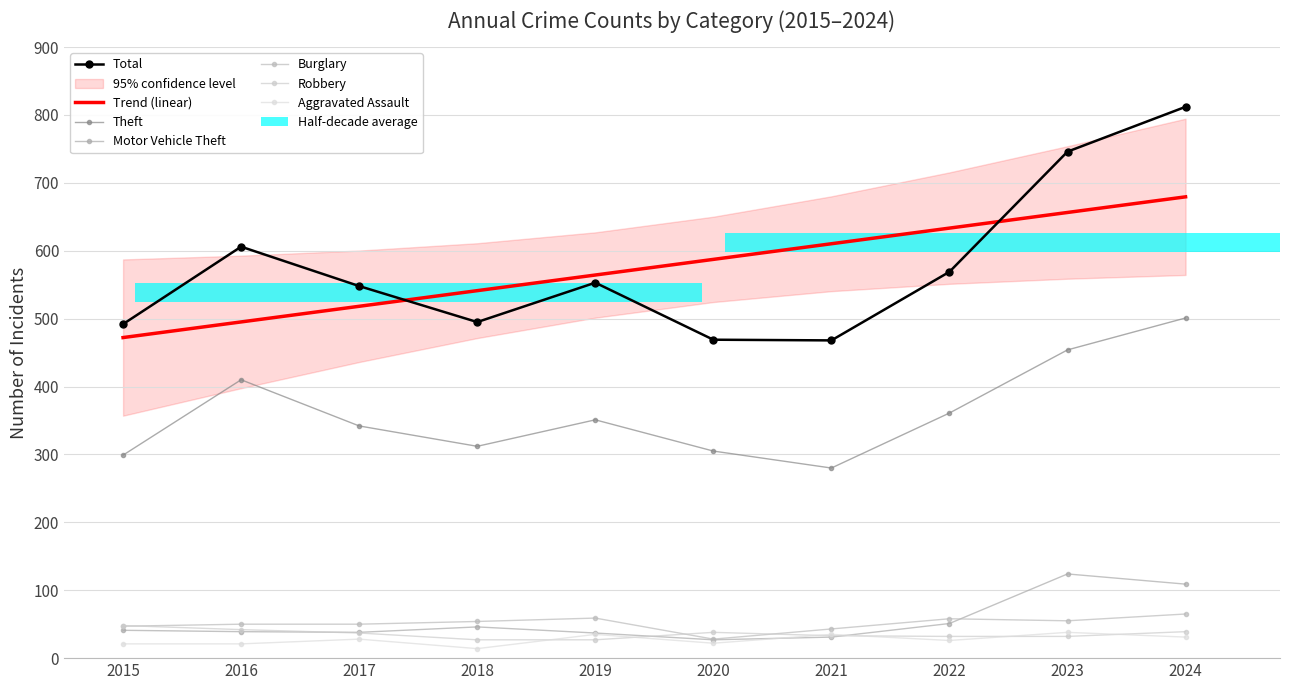

What is the maximum value shown in the chart?

812